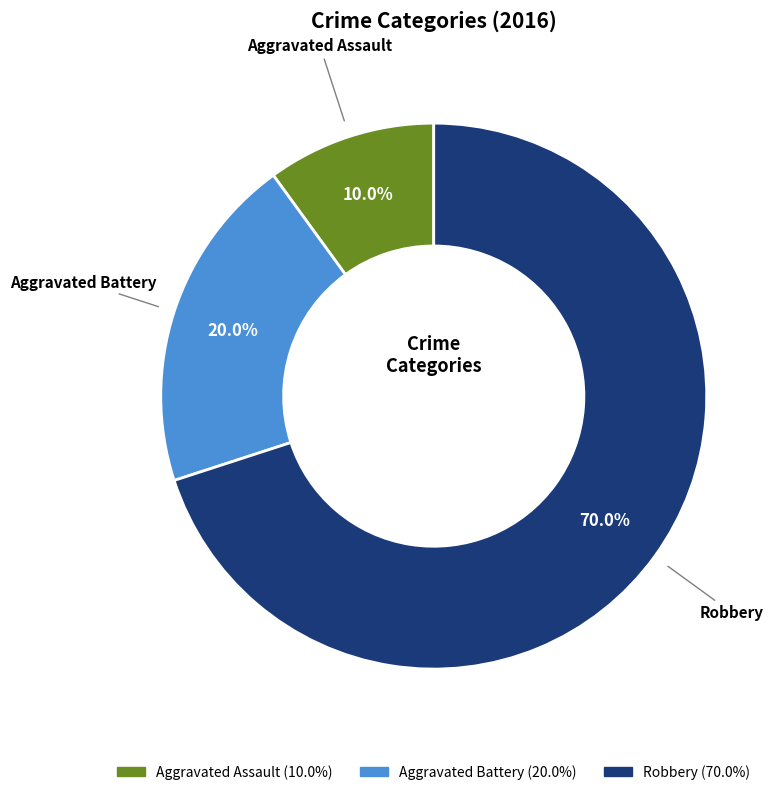

Is it true that Aggravated Battery is 35% of the pie?

False